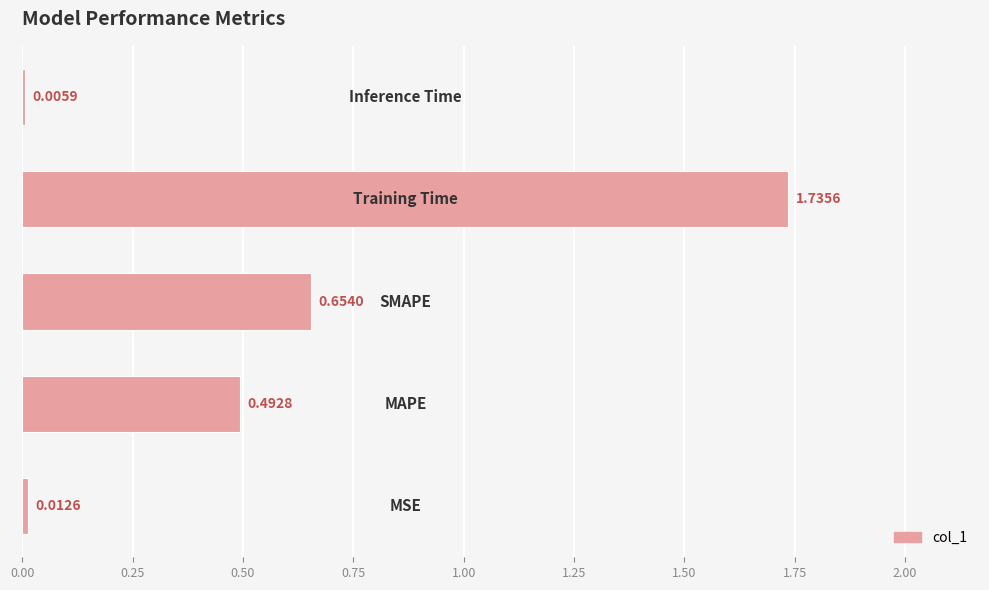

Count the number of categories in the chart.

5